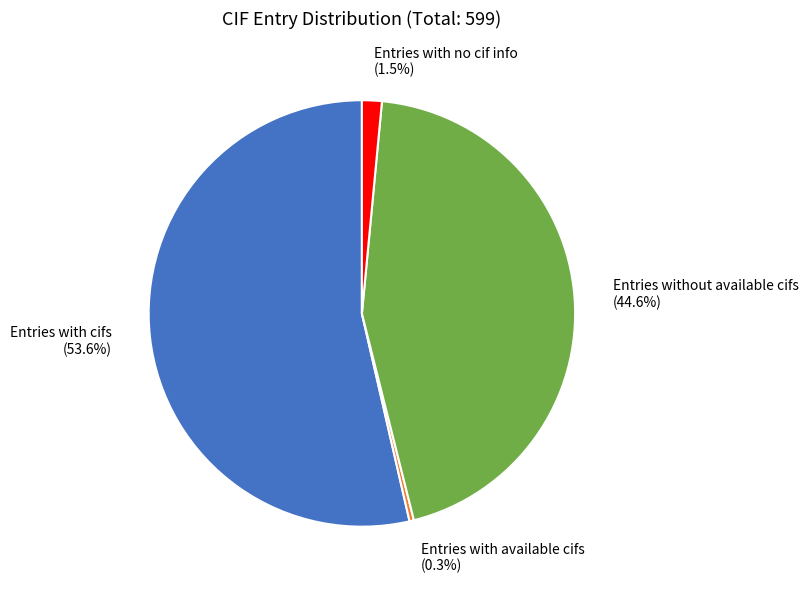

To the nearest percent, what is the average slice percentage?

25%